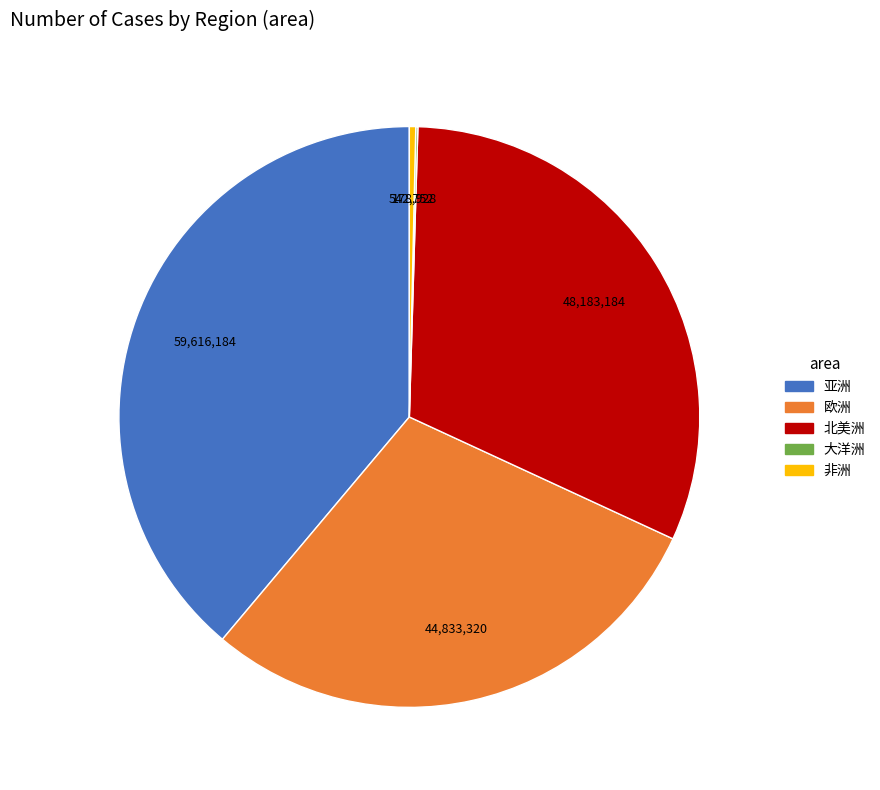

Which has a higher value, 非洲 or 北美洲?

北美洲